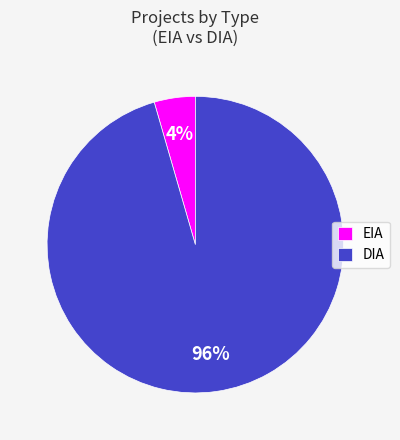

What percentage is the EIA slice, to the nearest percent?

4%